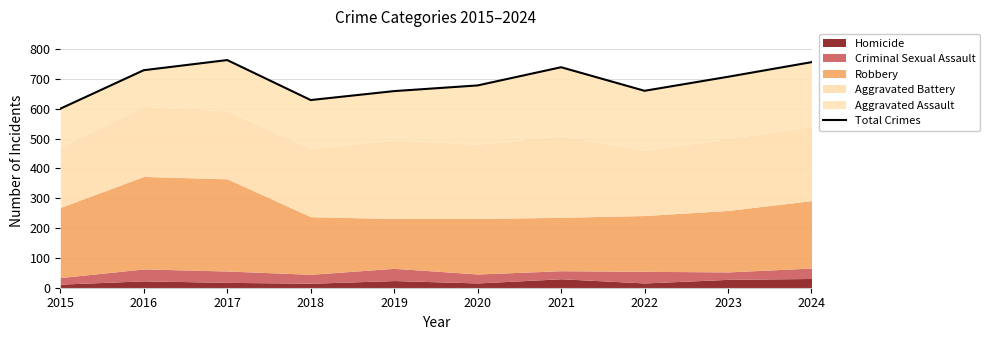

What is the average value?

692